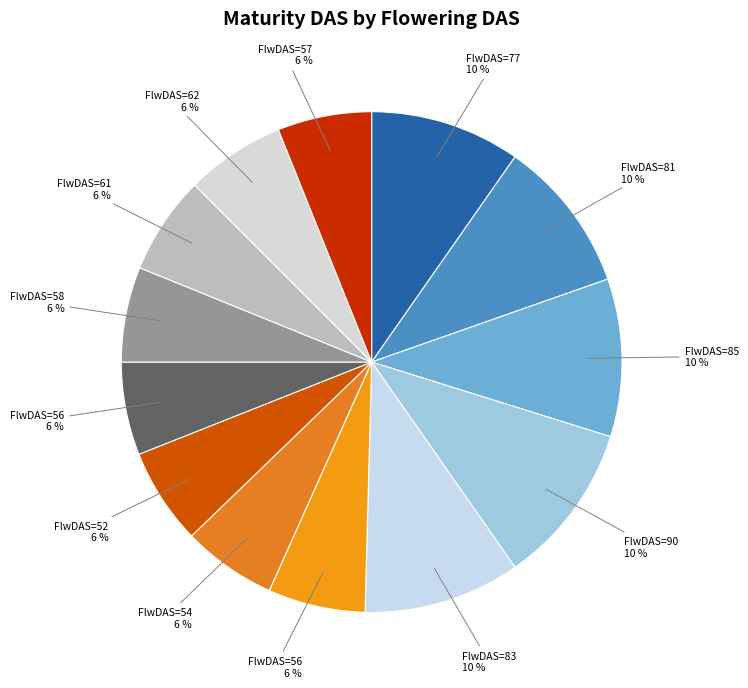

Does any single category account for the majority?

No